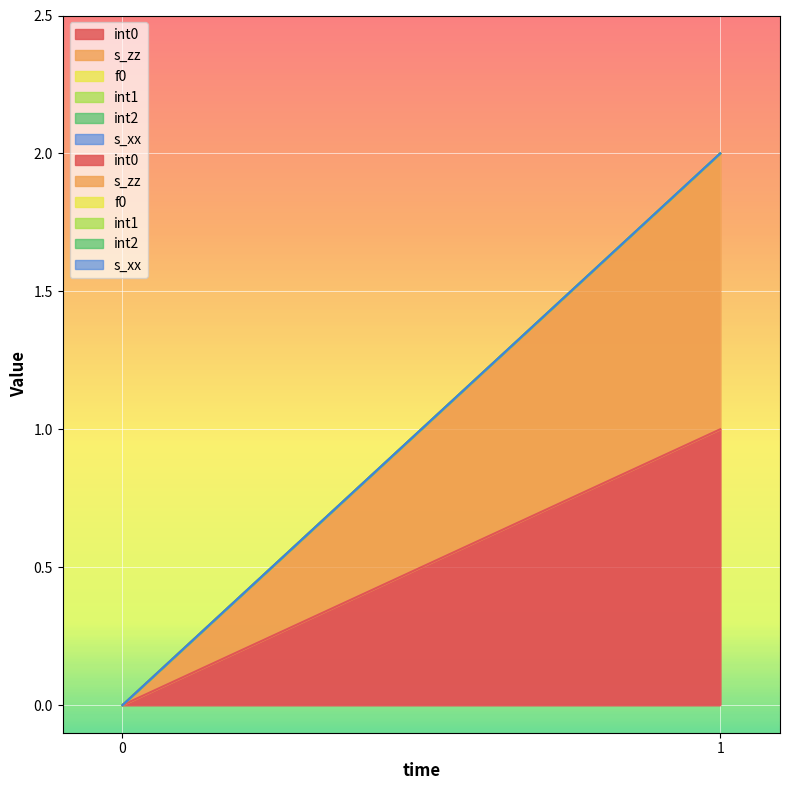

What is the total value across all series at 1?

2